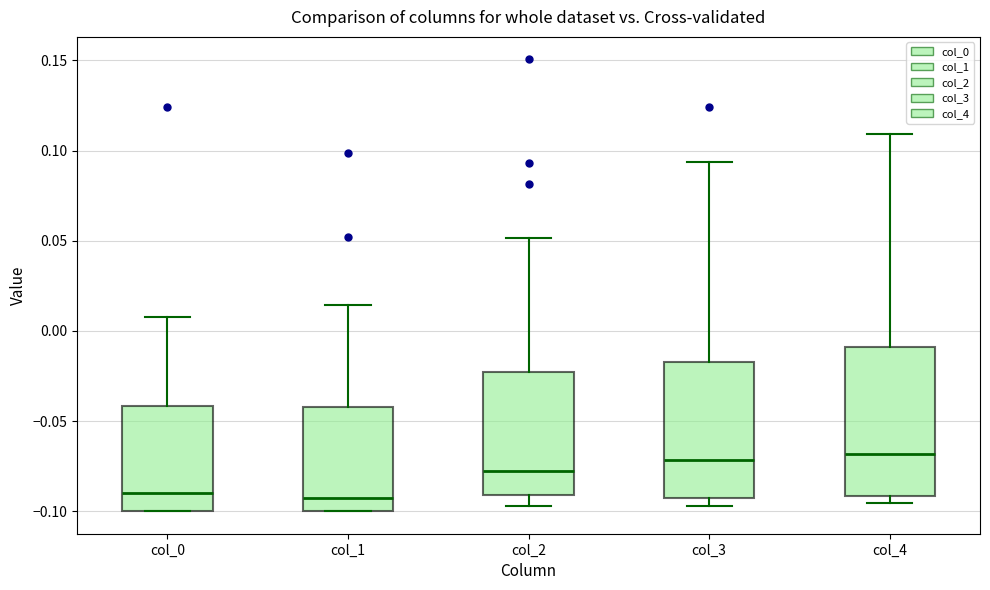

Reading left to right, read every box against the y-axis: the position of its median line, the range the box covers, and the ends of its whiskers. The values are not printed on the chart, so give them approximately, as read against the axis.

col_0: median -0.090, box -0.100 to -0.040, whiskers -0.100 to 0.010
col_1: median -0.090, box -0.100 to -0.040, whiskers -0.100 to 0.015
col_2: median -0.080, box -0.090 to -0.025, whiskers -0.095 to 0.050
col_3: median -0.070, box -0.095 to -0.015, whiskers -0.095 (just below the box's lower edge) to 0.095
col_4: median -0.070, box -0.090 to -0.010, whiskers -0.095 to 0.110